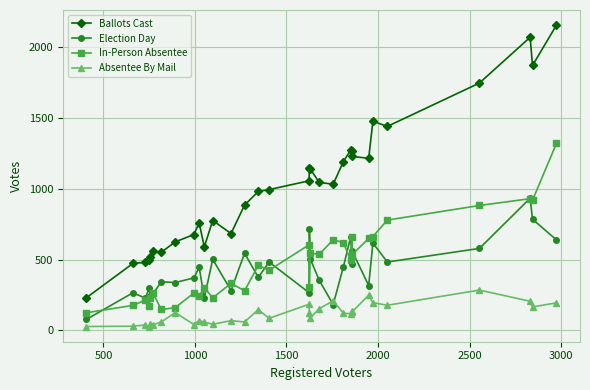

True or false: Ballots Cast and Election Day cross at least once.

False